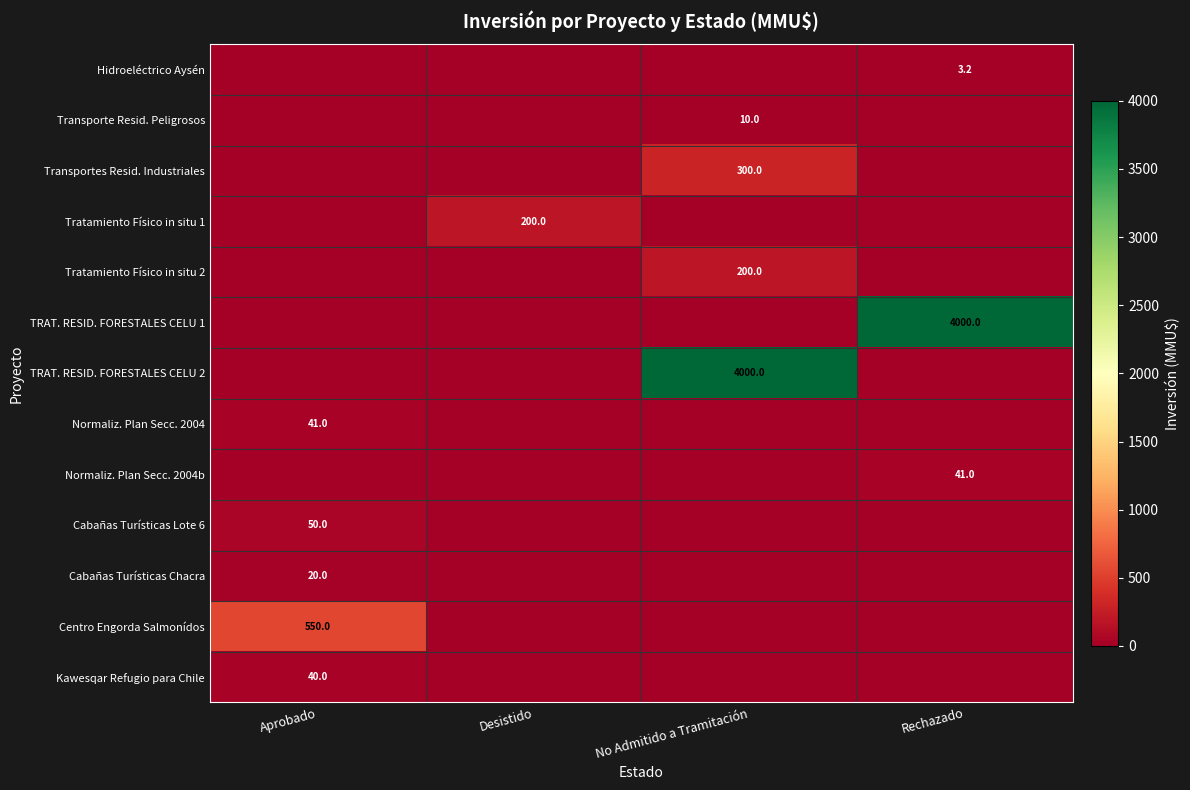

How many series are shown in this chart?

13